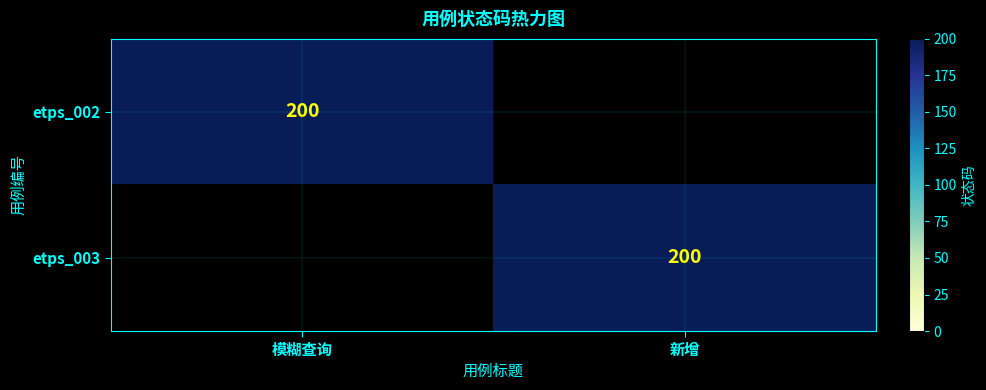

What is the maximum value shown in the chart?

200